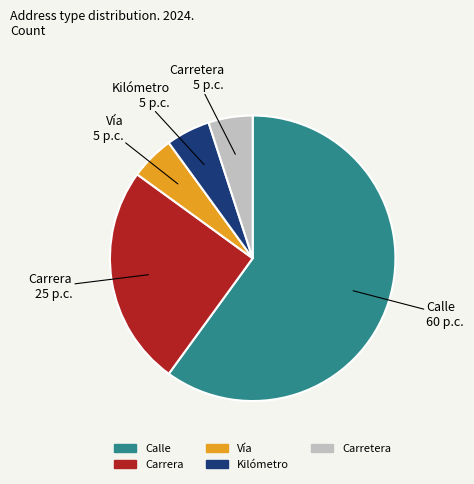

What is the ratio of the value at Carrera to the value at Vía?

5.0